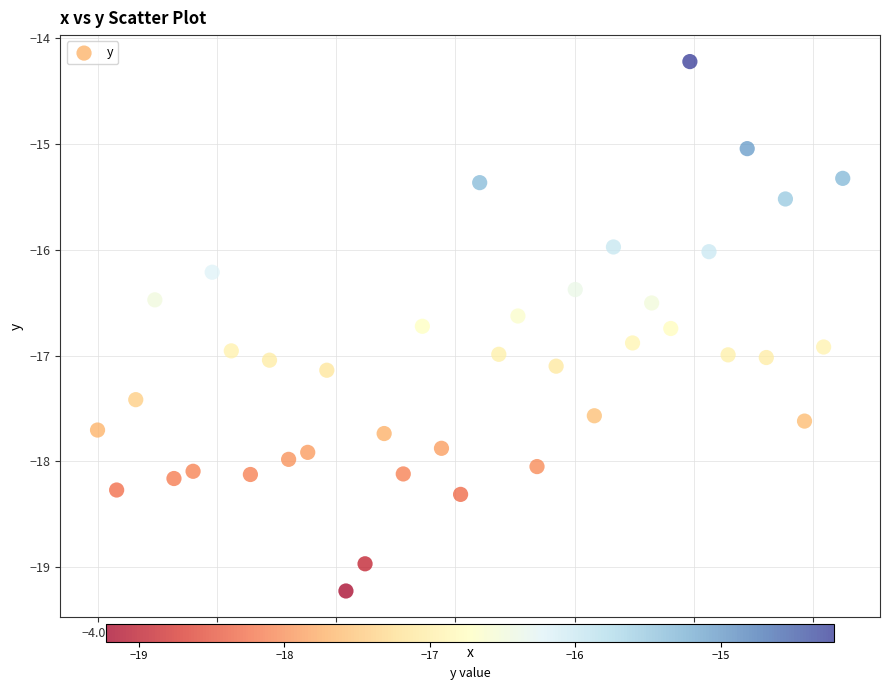

What is the range of X values (max minus min)?

0.3